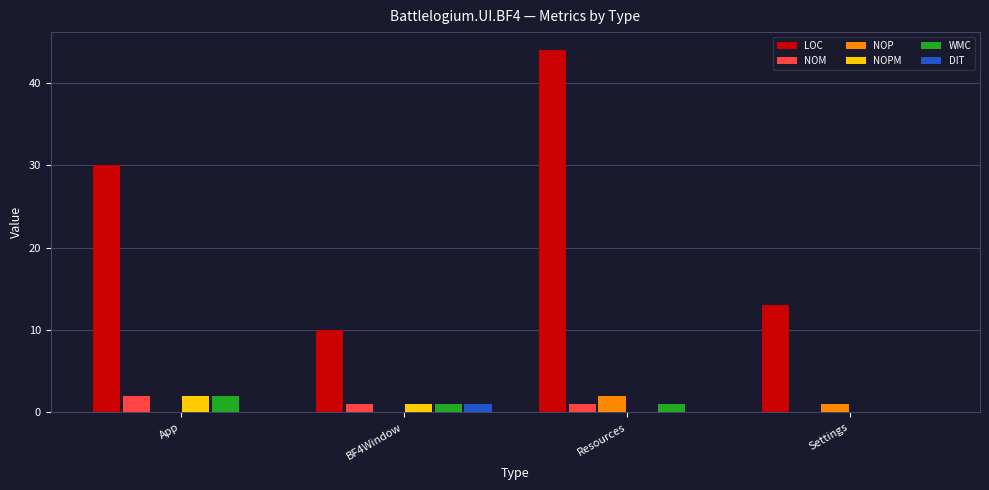

Where does the WMC series first go above 1?

App